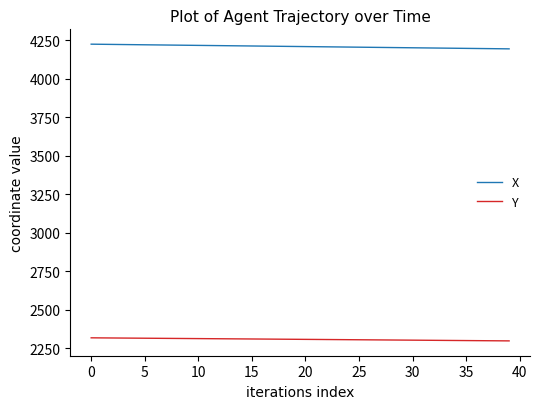

Rank the series by their average value, from lowest to highest.

Y, X